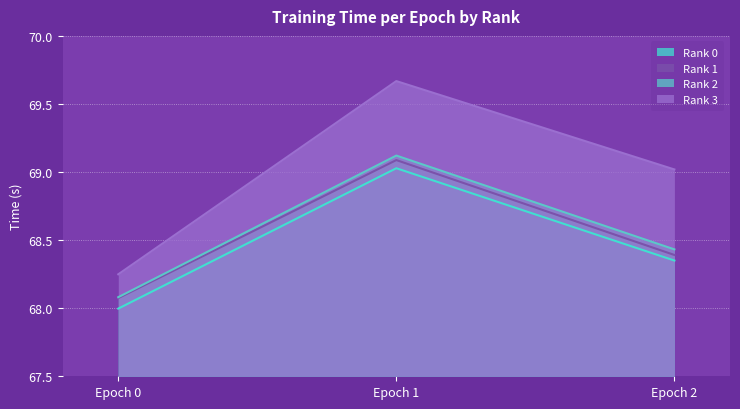

What is the sum of the Rank 0 values at Epoch 2 and Epoch 0?

136.3